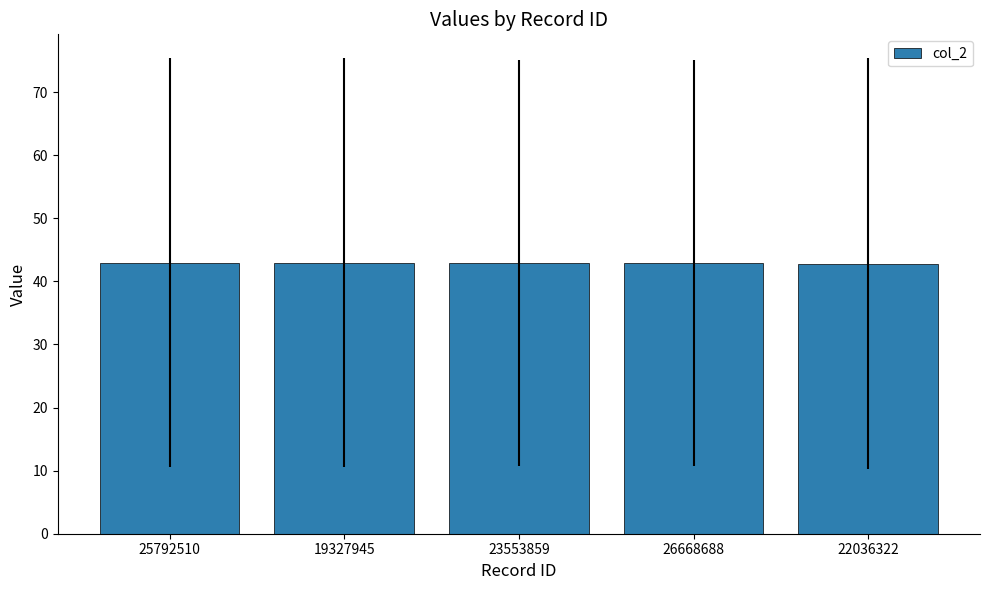

Read the value at 25792510.

43.0